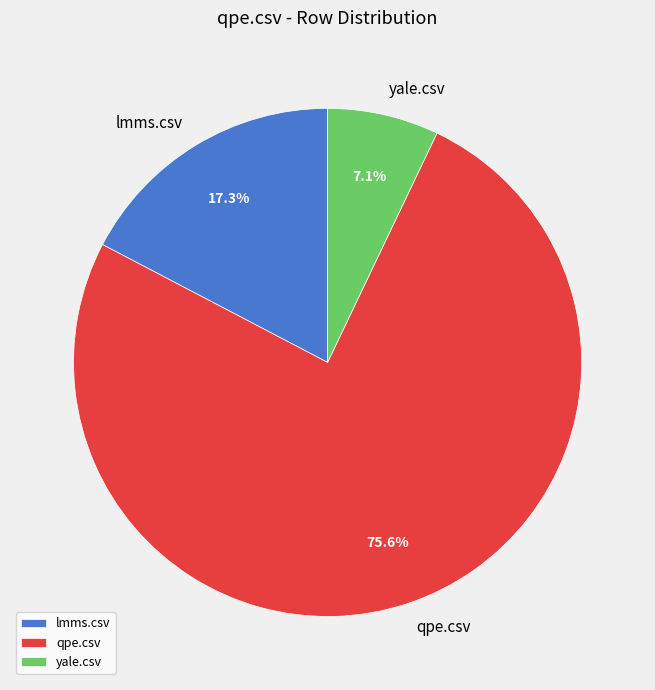

What is the smallest slice in the pie chart?

yale.csv